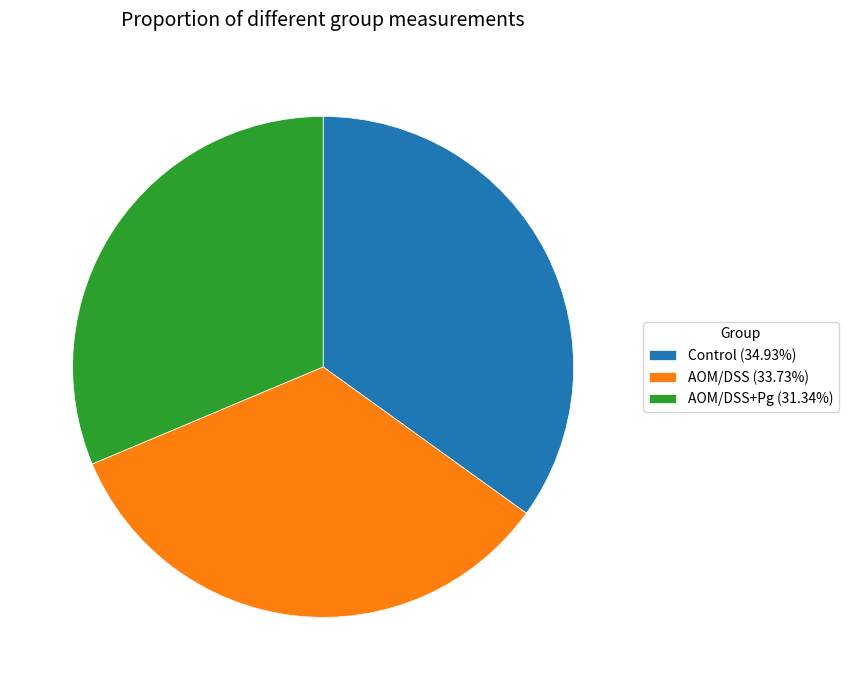

Do AOM/DSS+Pg (31.34%) and Control (34.93%) together represent more than half of the pie?

Yes